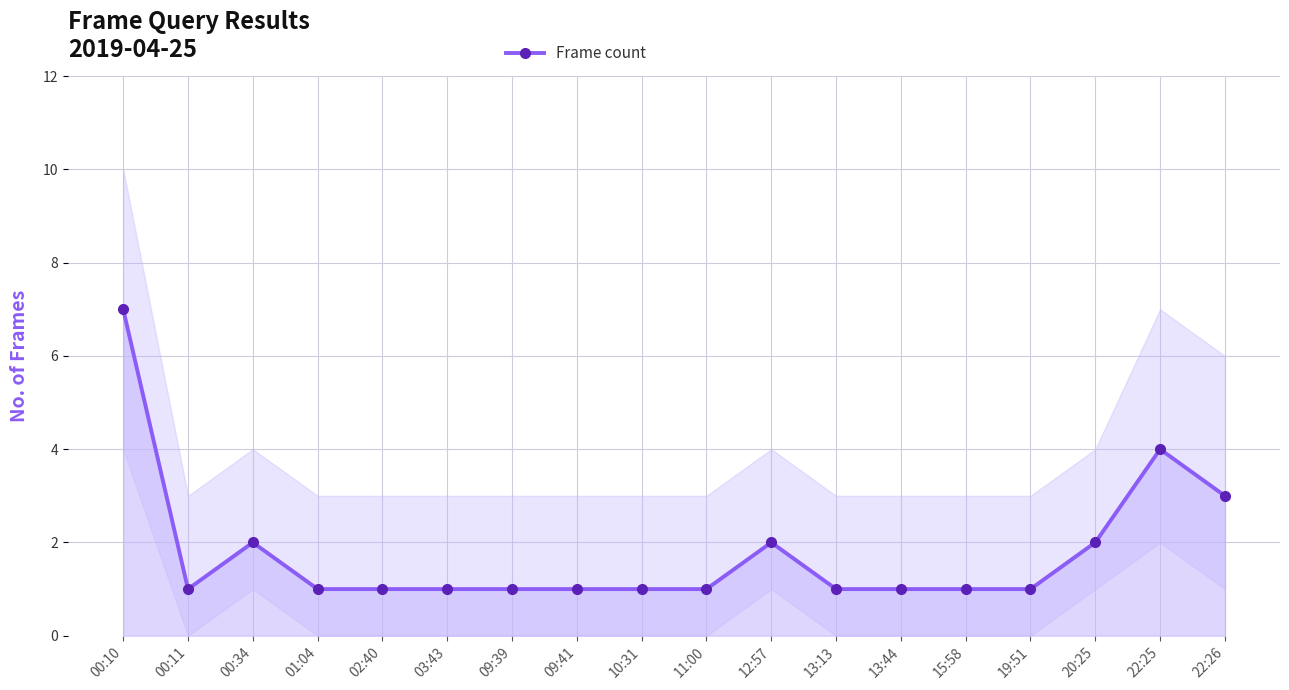

Reading left to right, transcribe all the data shown in this chart.

7	1	2	1	1	1	1	1	1	1	2	1	1	1	1	2	4	3